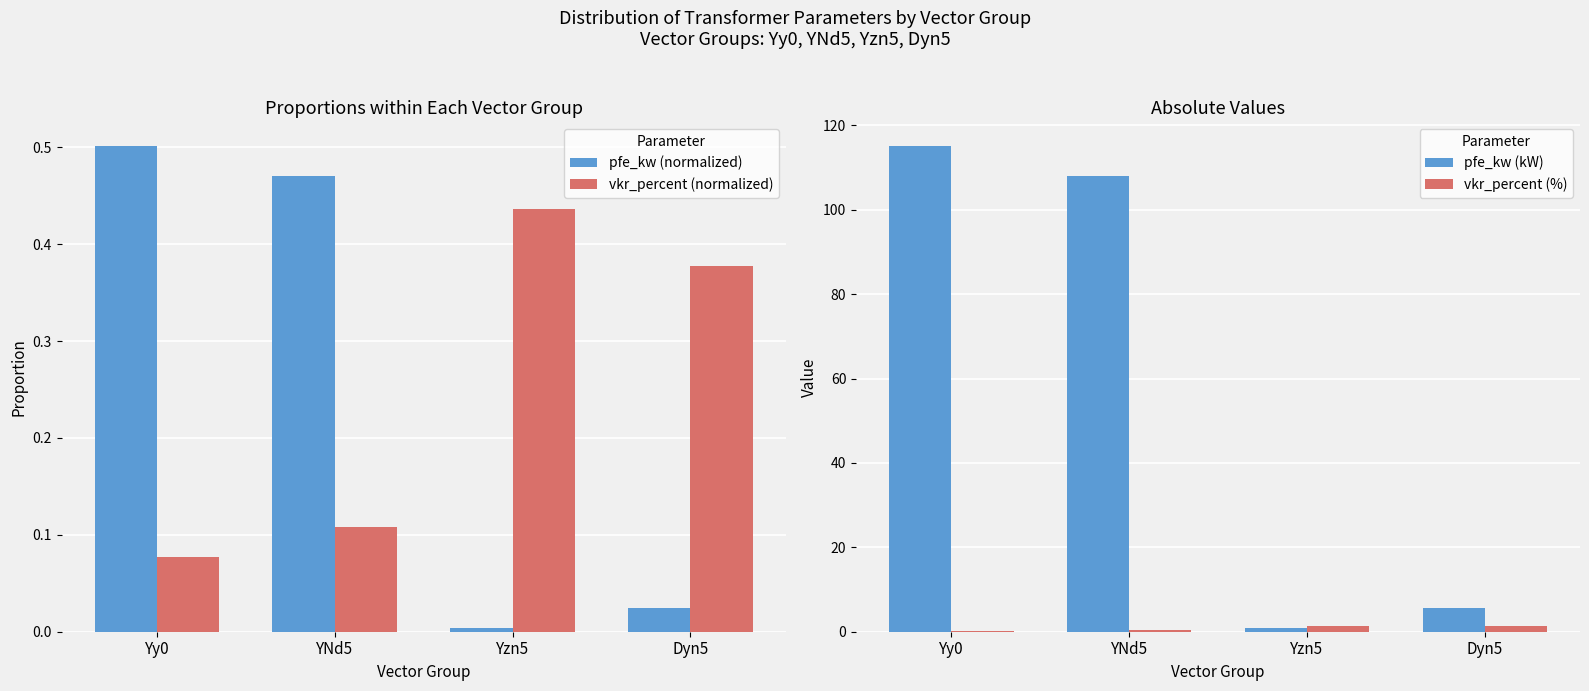

How many distinct data groups are displayed?

4